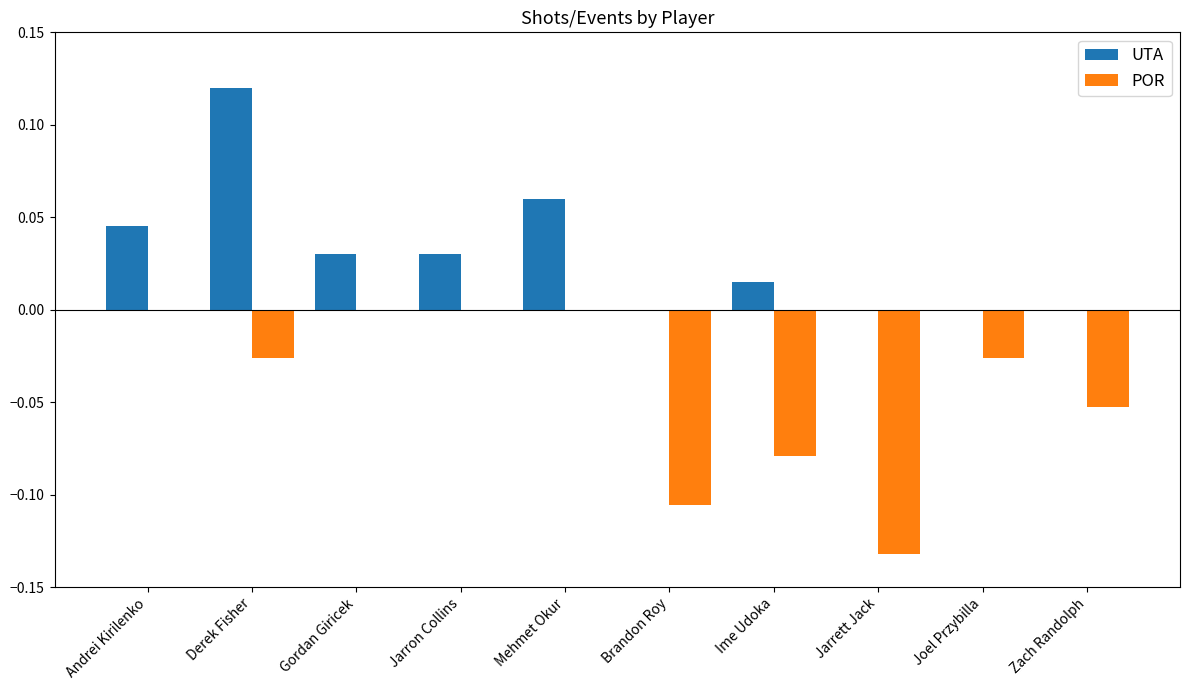

Which series changed the most between Derek Fisher and Brandon Roy?

UTA